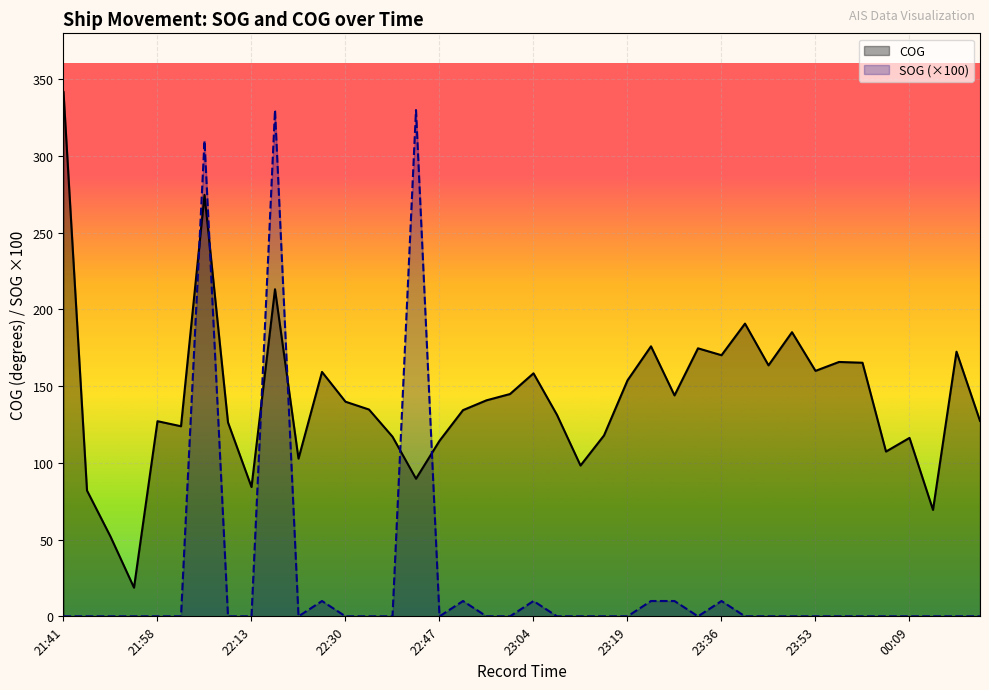

What is the difference between the maximum and minimum values in the SOG (×100) series?

330.0